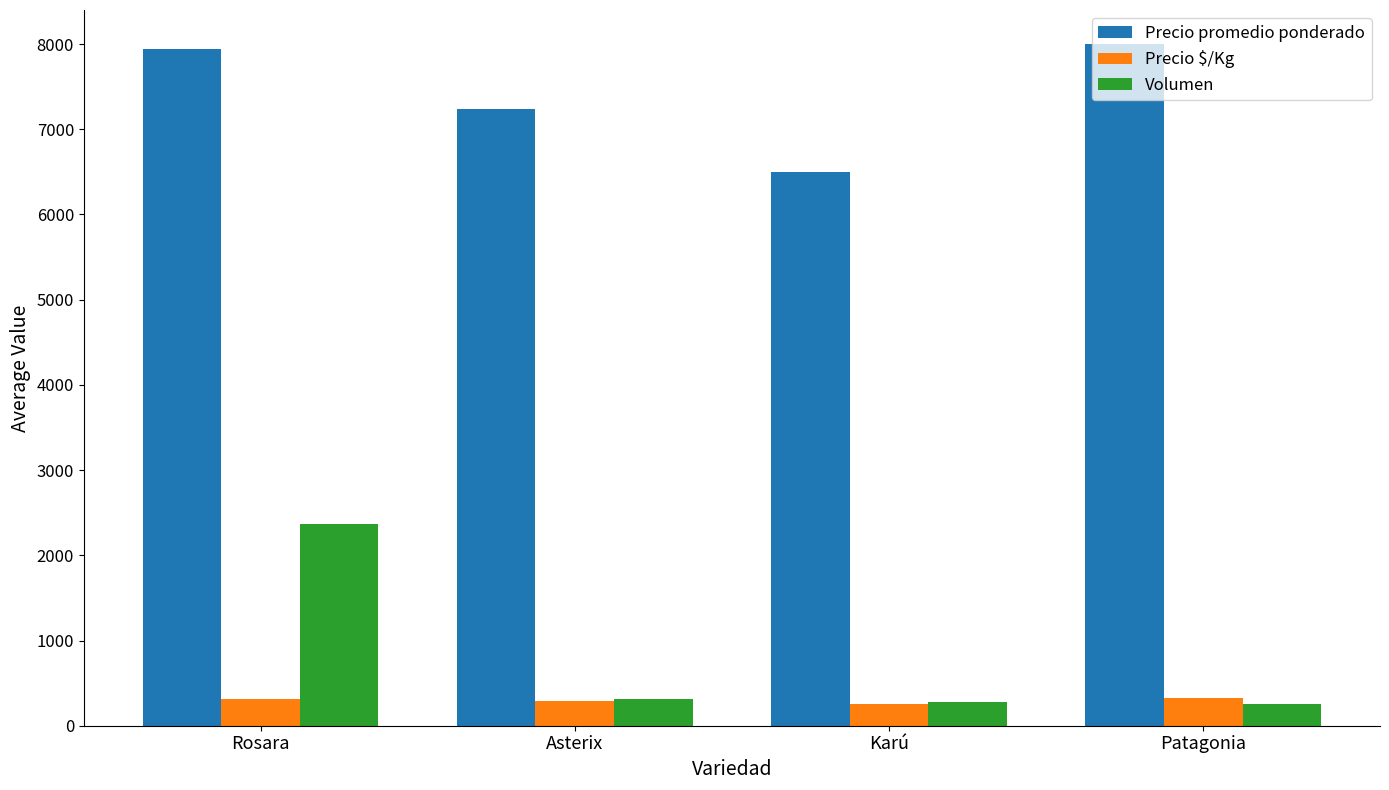

Which series has the largest total across all categories?

Precio promedio ponderado